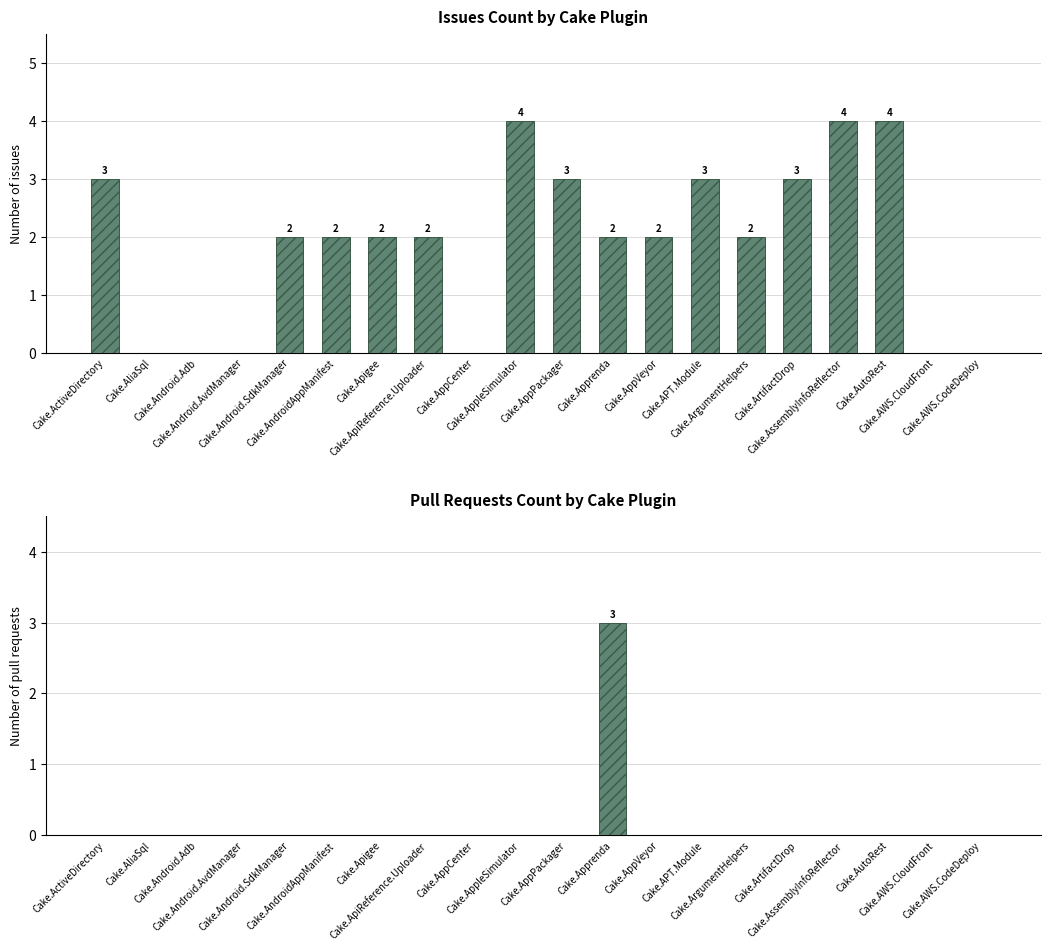

Rank the series at Cake.APT.Module from lowest to highest value.

Pull requests count, Issues count